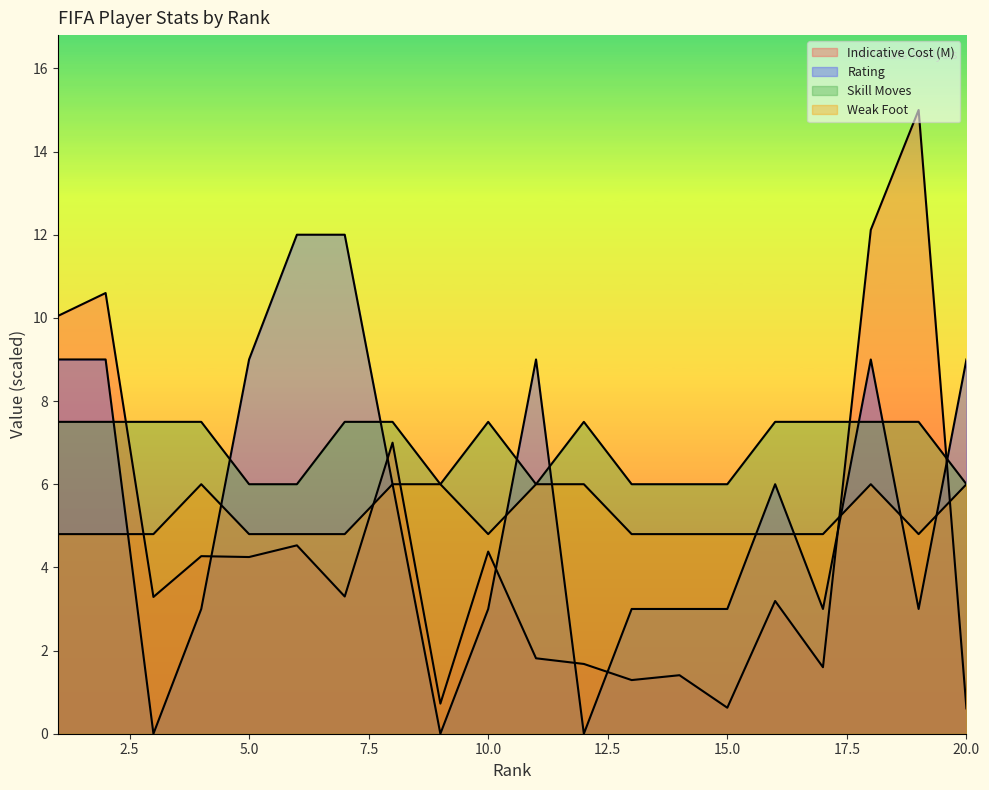

True or false: Skill Moves has more than 2 points higher than both neighbors.

False